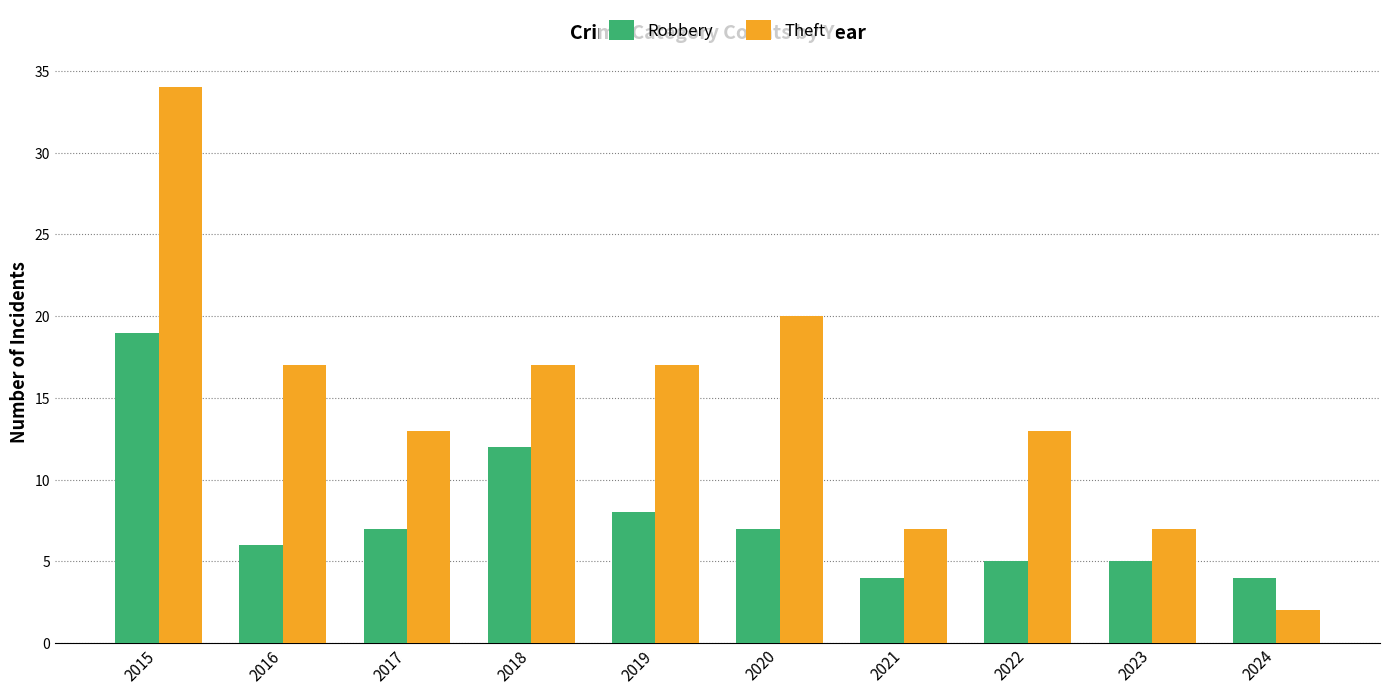

At how many categories does at least one series exceed 33?

1